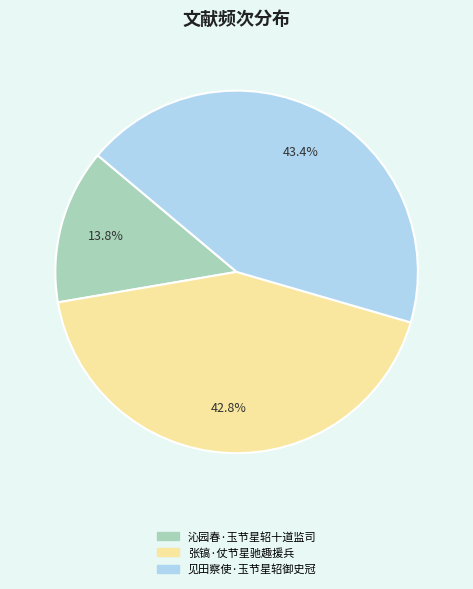

To the nearest percent, what percentage of the pie is 张镐·仗节星驰趣援兵?

43%